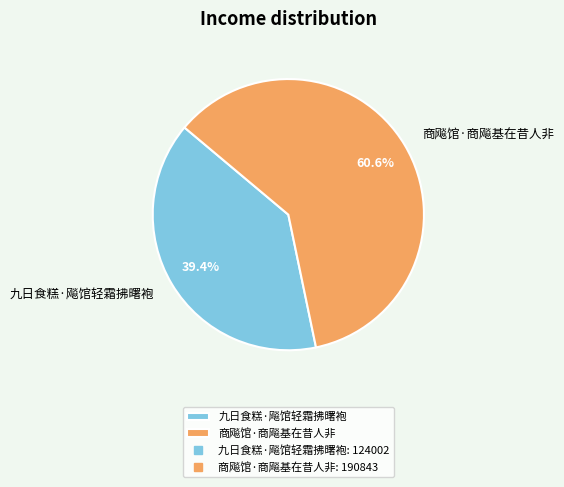

Is there any slice that represents more than half of the pie?

Yes